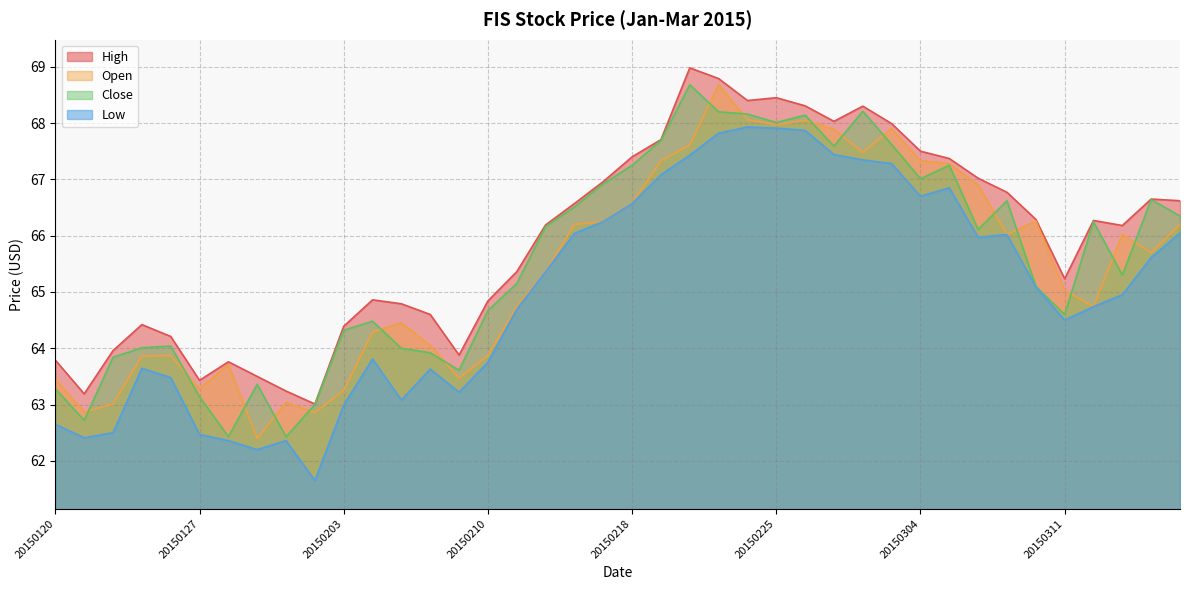

At which category is the sum across all series the highest?

20150223